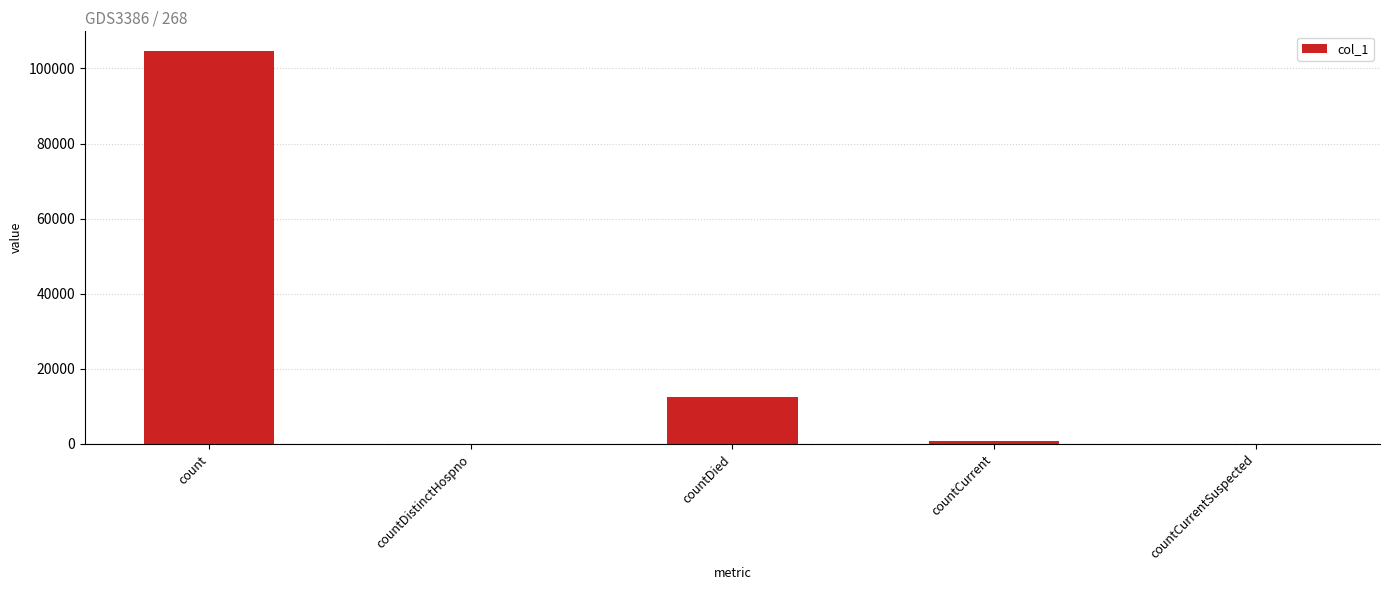

Which has a higher value, countDistinctHospno or count?

count